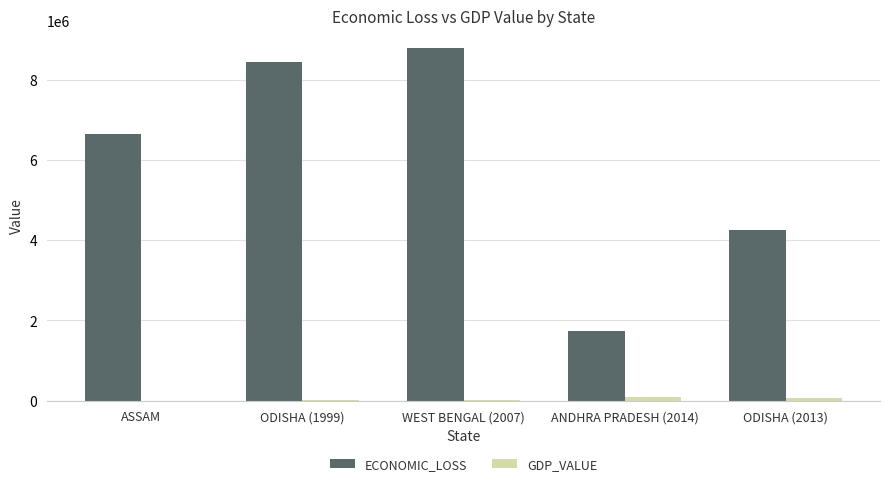

At which label does ECONOMIC_LOSS reach its peak?

WEST BENGAL (2007)